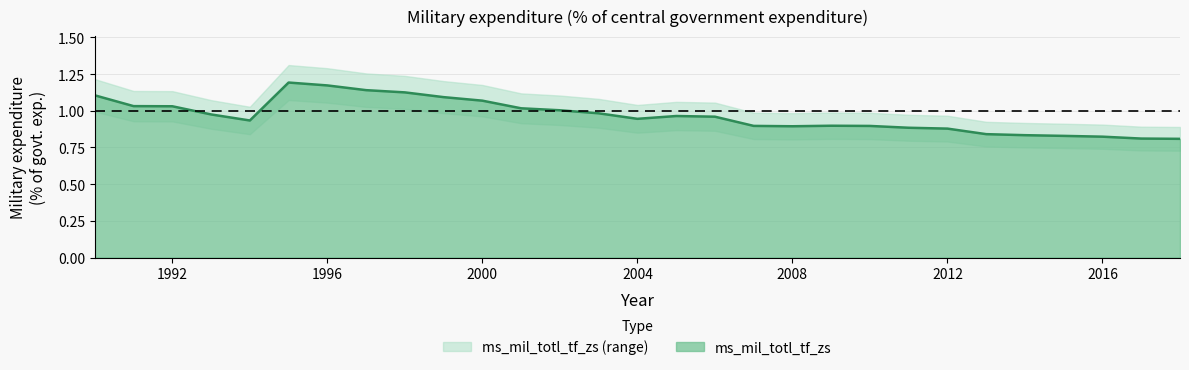

How many points are higher than both their immediate neighbors (excluding endpoints)?

3